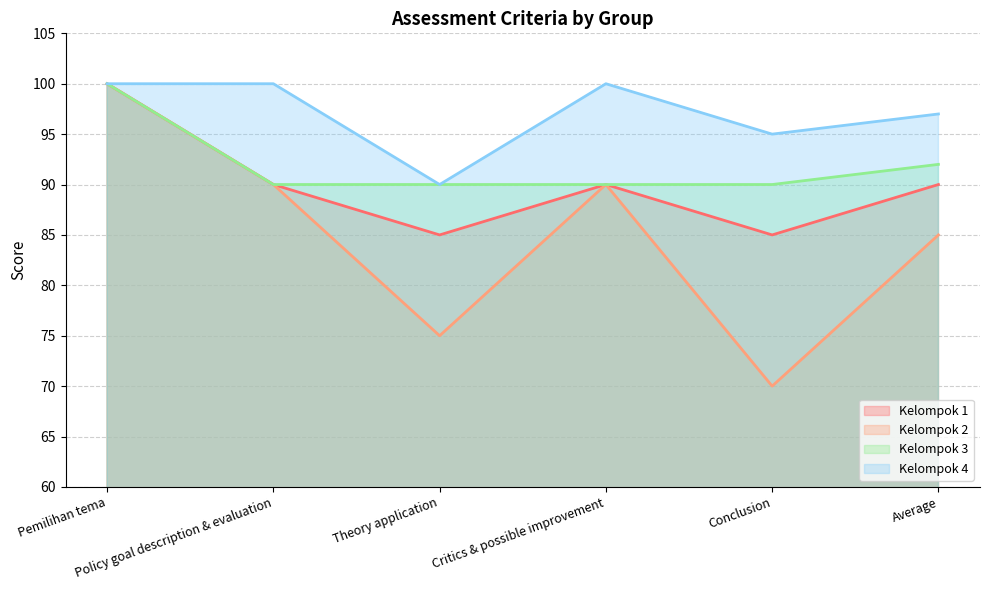

Which series has the largest range (max minus min)?

Kelompok 2